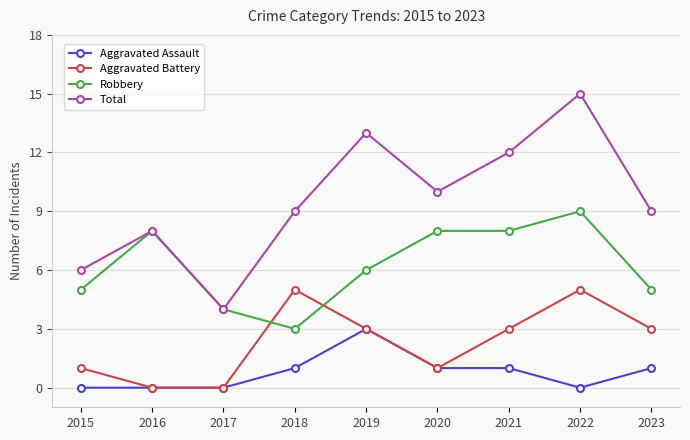

Is this an area chart (filled region under the line)?

No